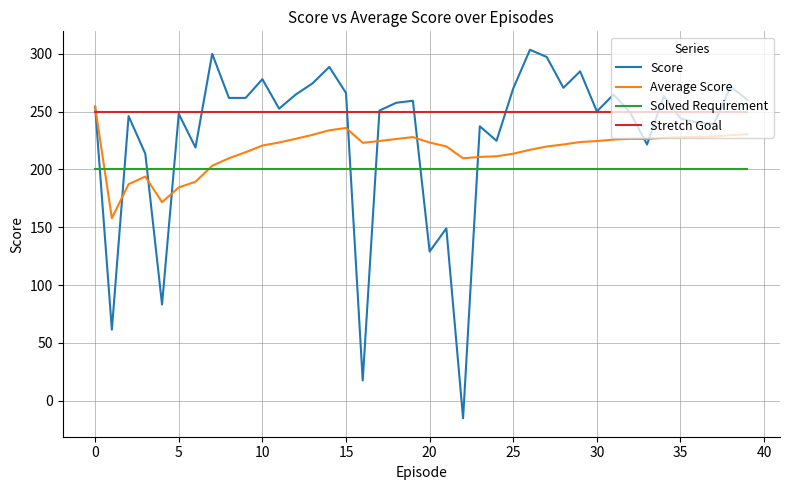

Which series has the largest range (max minus min)?

Score